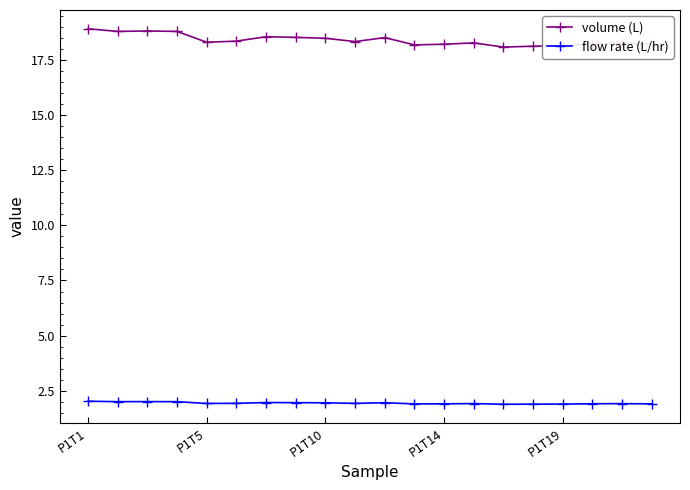

Rank the series by their average value, from highest to lowest.

volume (L), flow rate (L/hr)